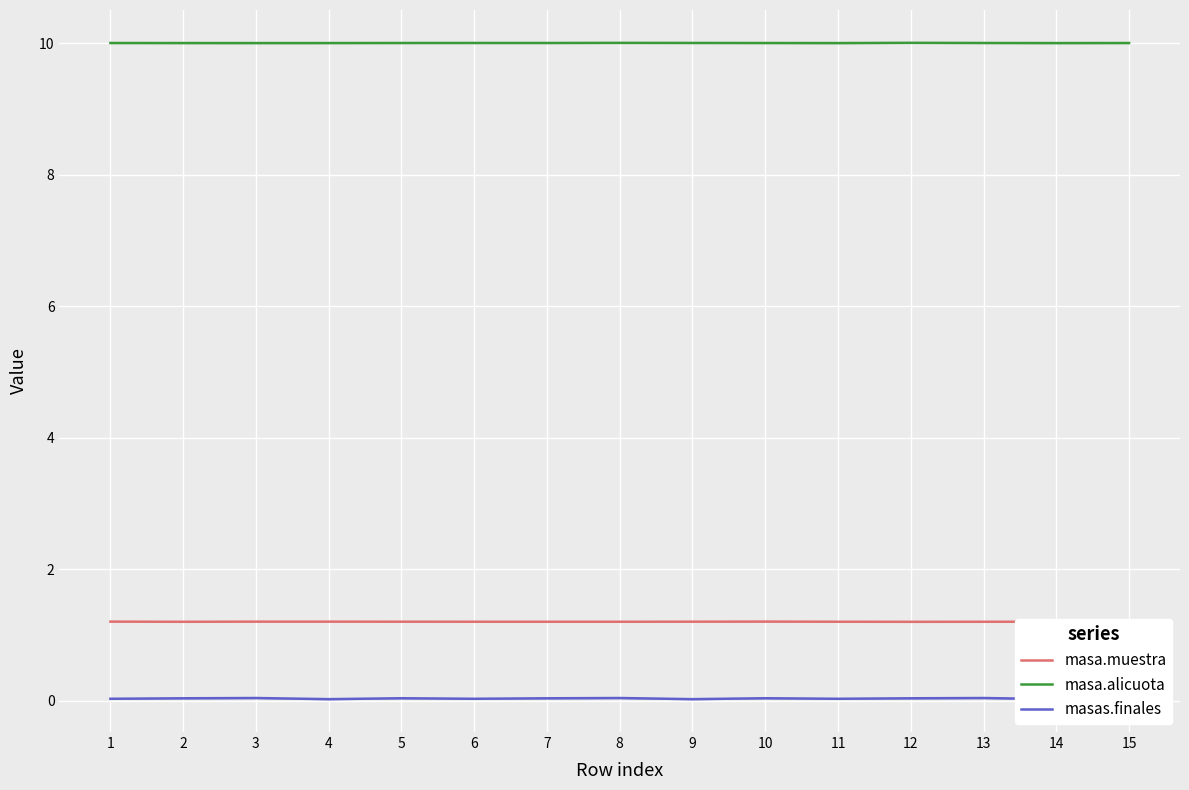

Where is masas.finales nearest to the value 0?

4